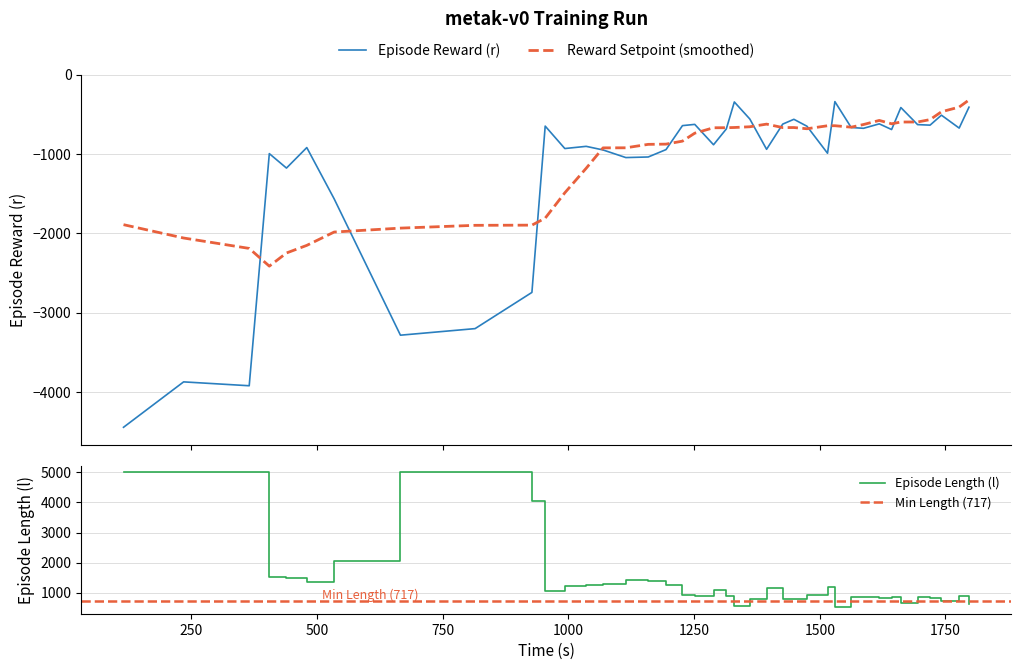

List the series in order of their peak value, highest first.

l, r